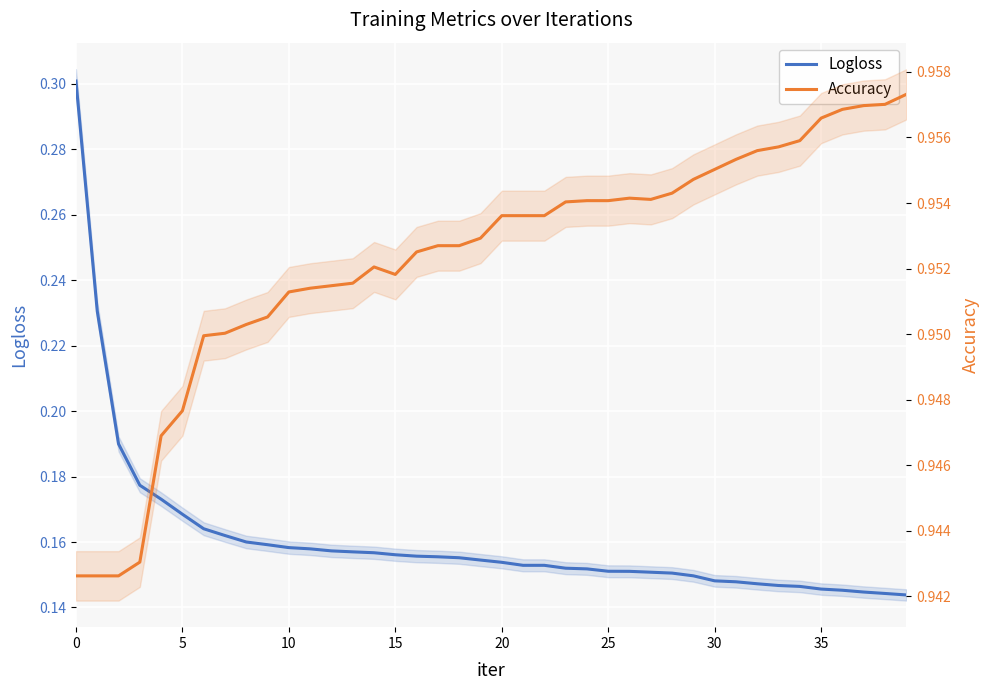

How many Accuracy values are between 0 and 1?

40